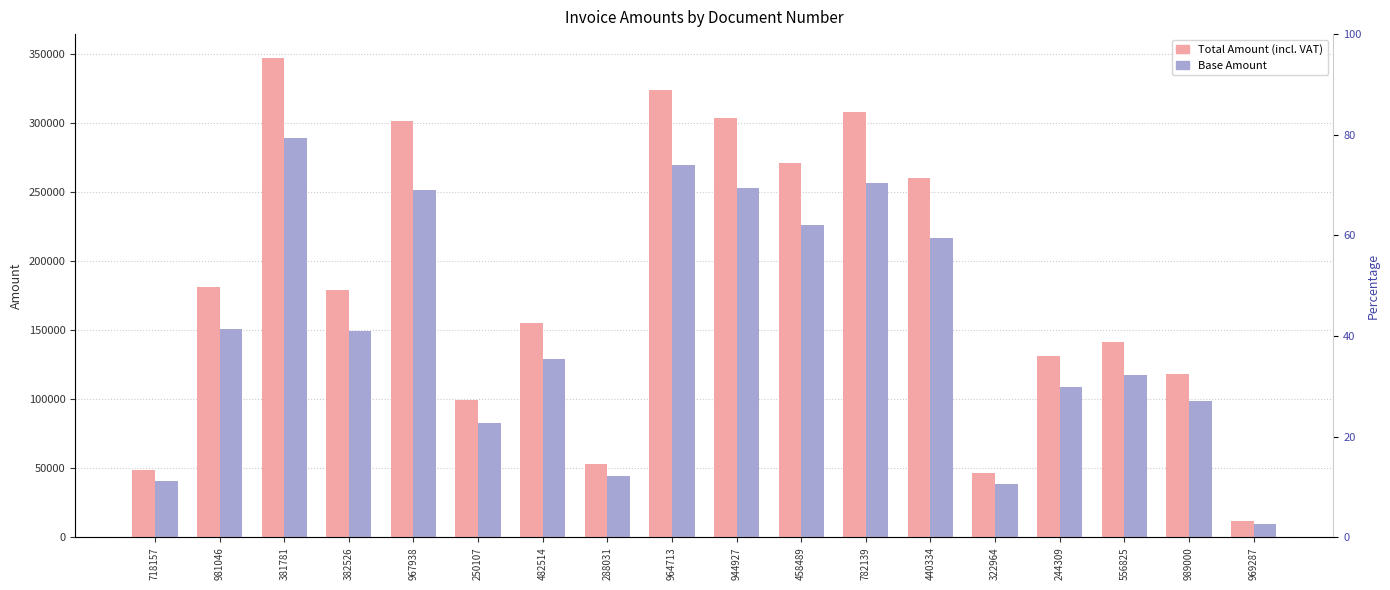

Count the number of categories in the chart.

18